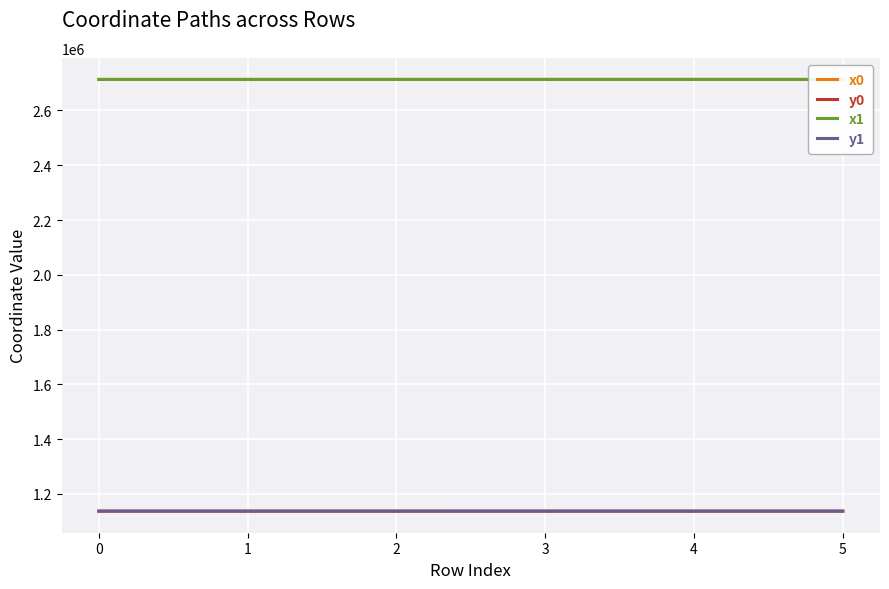

What is the highest value of the y0 series?

1137464.3